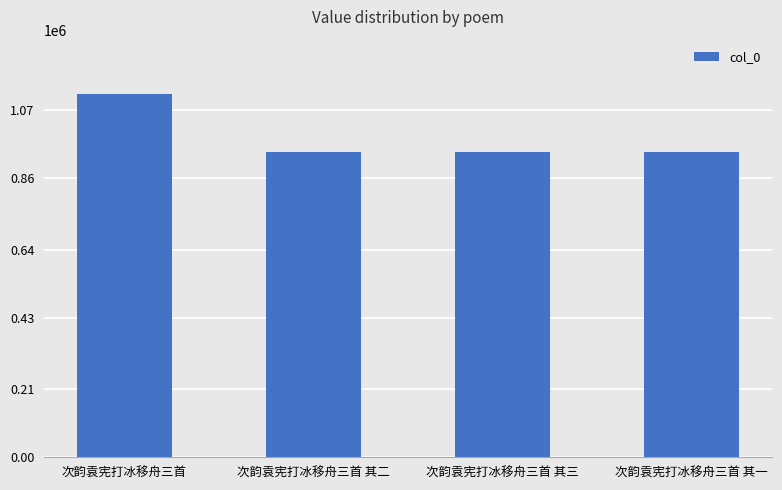

What is the label of the 1st bar from the right?

次韵袁宪打冰移舟三首 其一